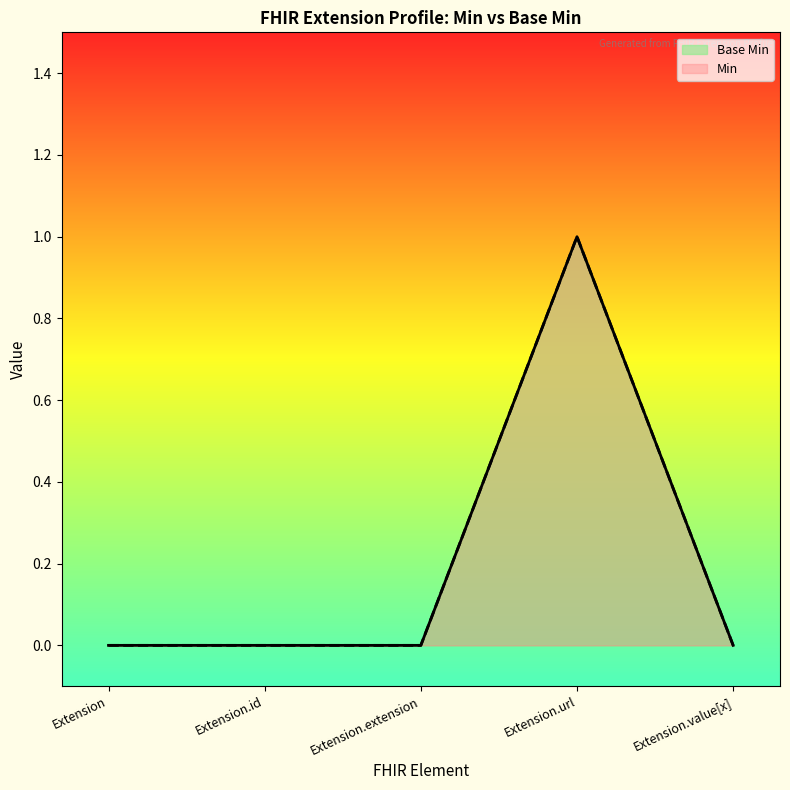

Rank the categories by value from highest to lowest.

Extension.url, Extension, Extension.id, Extension.extension, Extension.value[x]